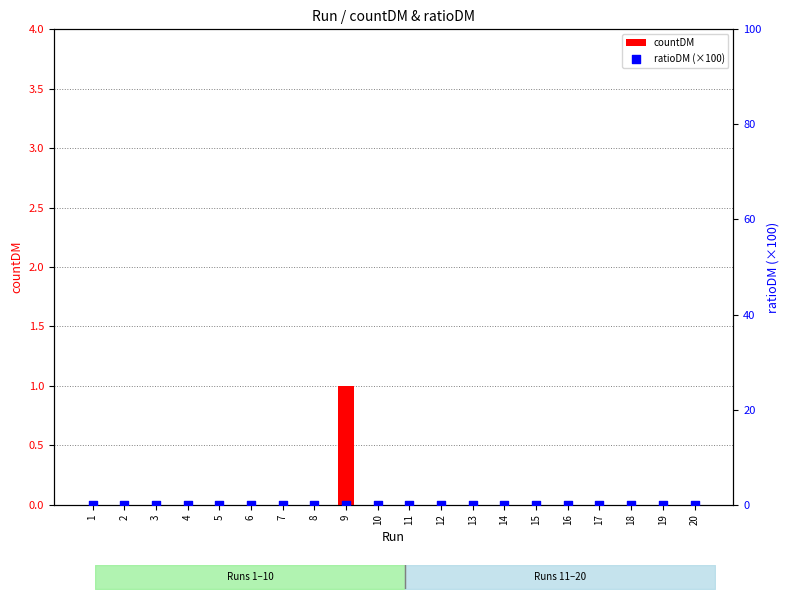

What are all the series names shown in the legend?

countDM, ratioDM (×100)